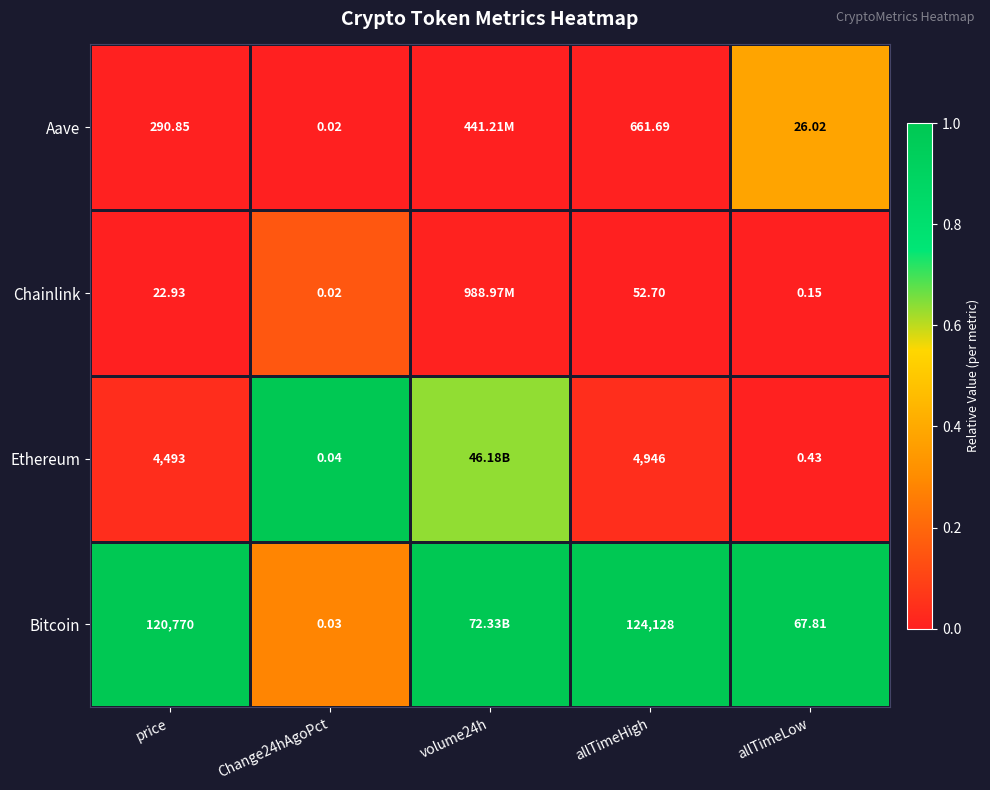

Rank the series at allTimeHigh from lowest to highest value.

Chainlink, Aave, Ethereum, Bitcoin